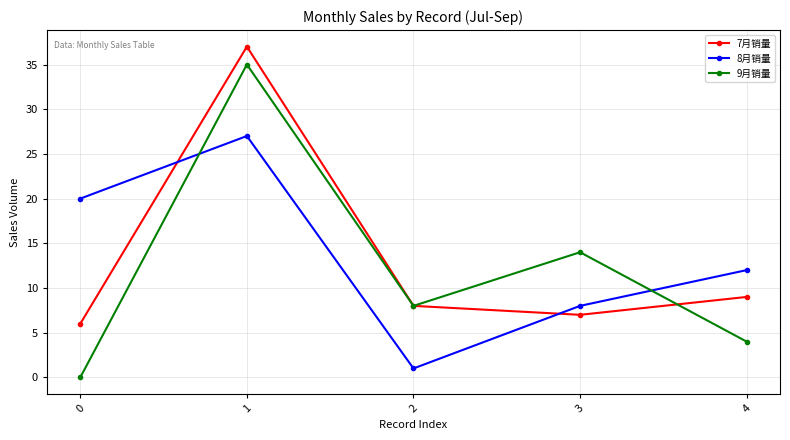

The 7月销量 series shows 4 at 2. True or false?

False